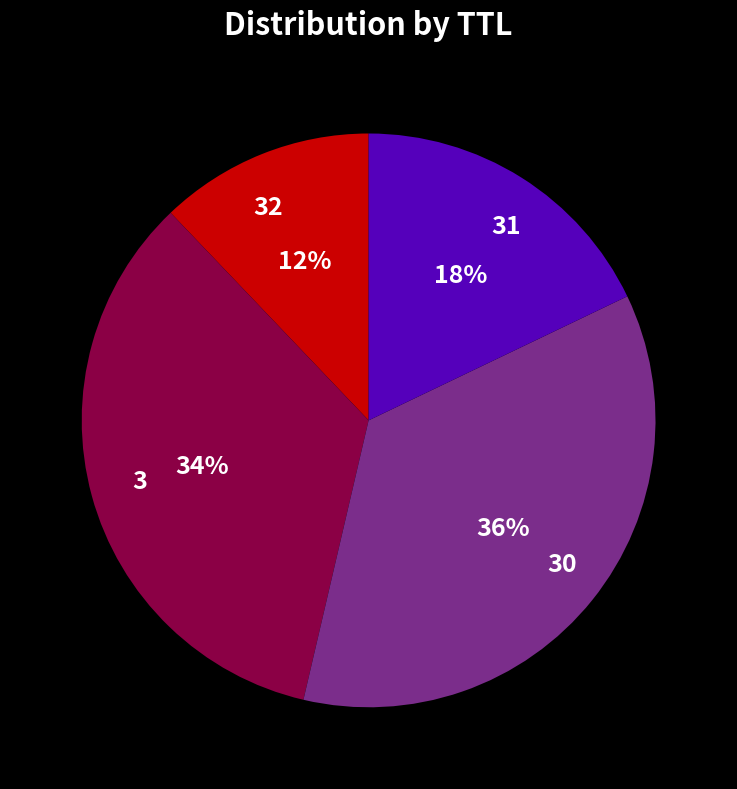

Count the number of slices in the pie.

4